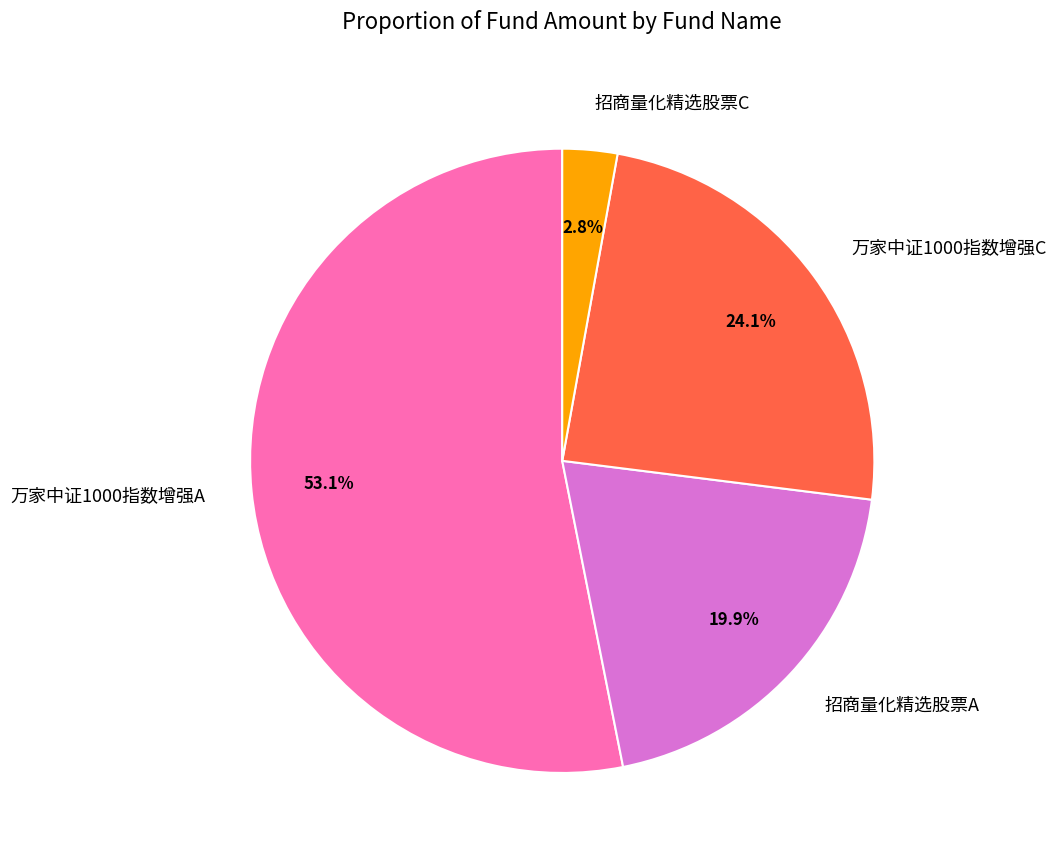

Which has a higher value, 万家中证1000指数增强C or 招商量化精选股票A?

万家中证1000指数增强C